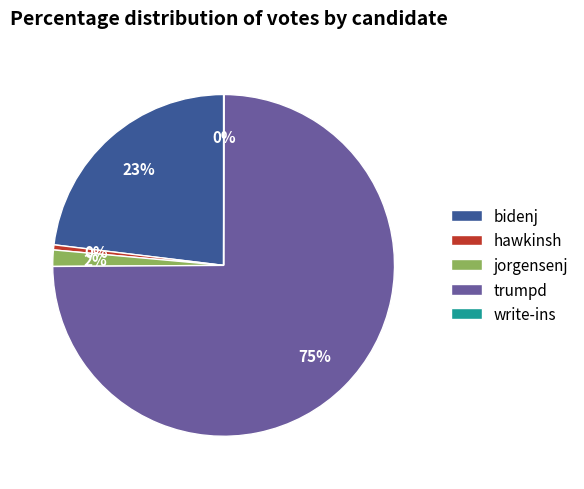

The hawkinsh slice represents 0% of the pie. True or false?

True